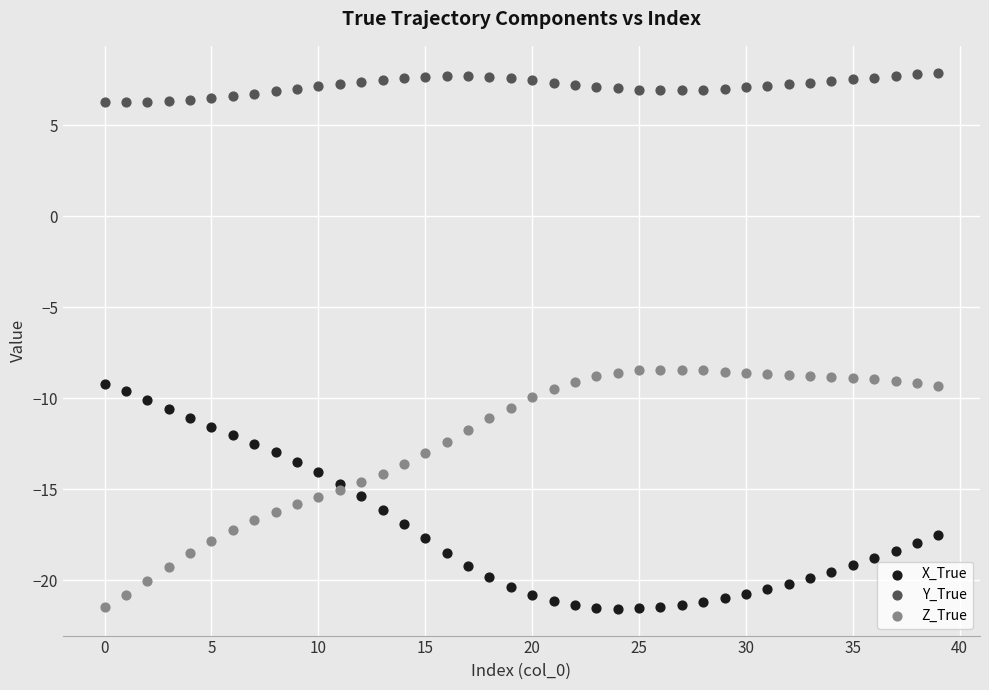

What are all the series names shown in the legend?

X_True, Y_True, Z_True